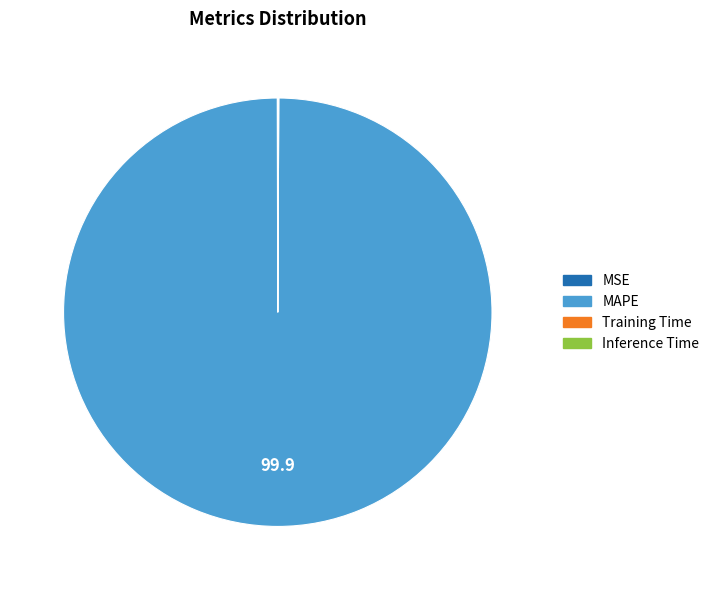

What is the largest slice in the pie chart?

MAPE